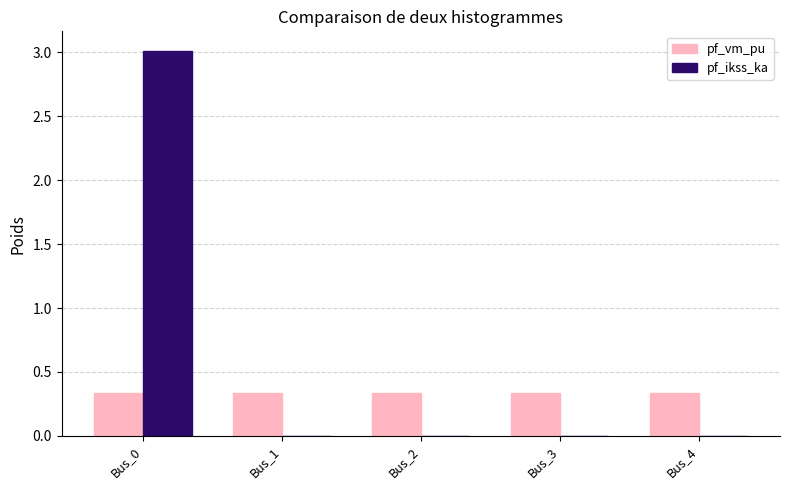

Which category has the highest value in the pf_ikss_ka series?

Bus_0